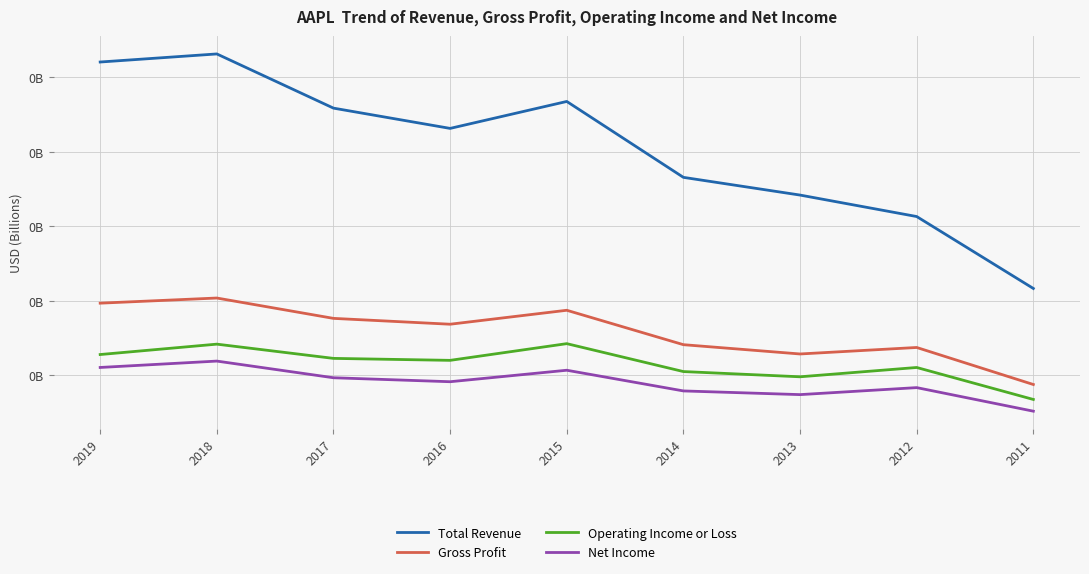

Count the Operating Income or Loss values in the range 0 to 1.

9